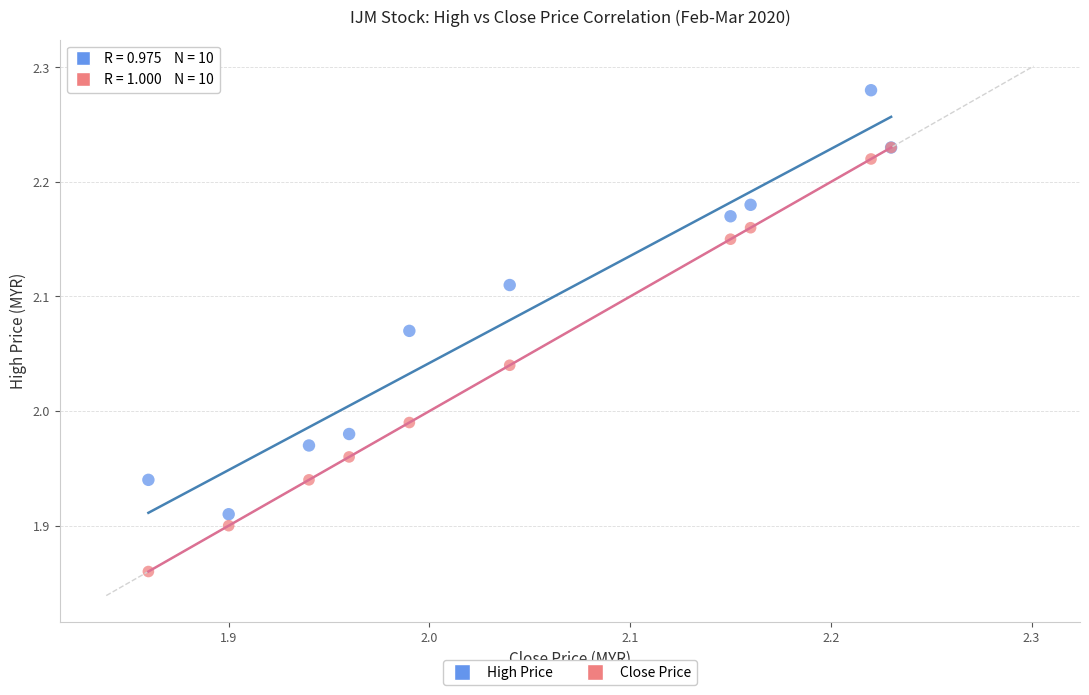

What are all the series names shown in the legend?

High Price, Close Price